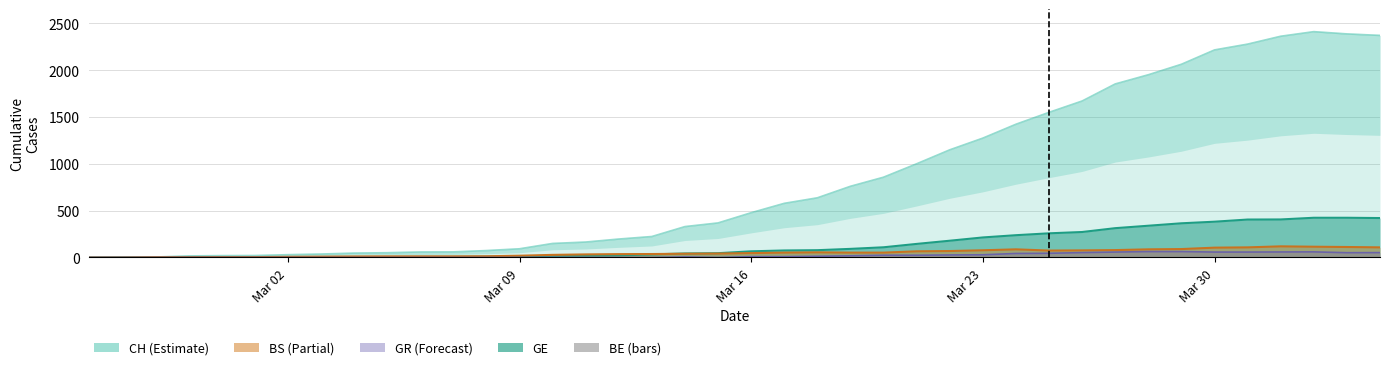

True or false: the data shows 3.6 at Mar 30.

False